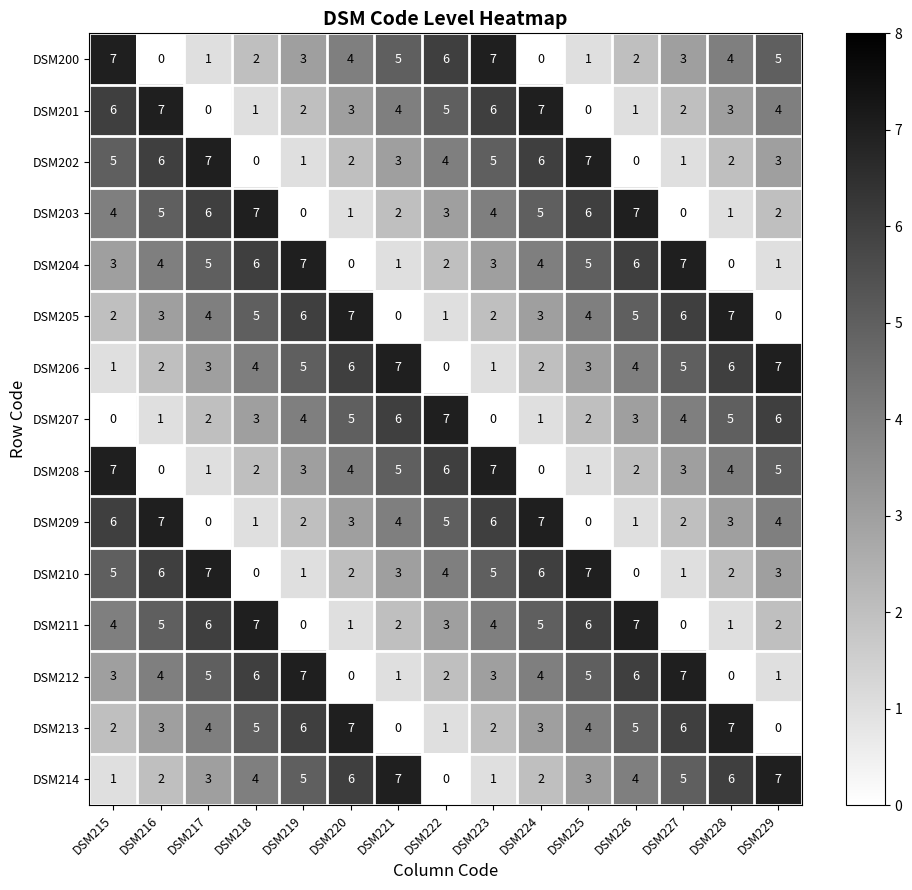

What is the greatest value displayed?

7